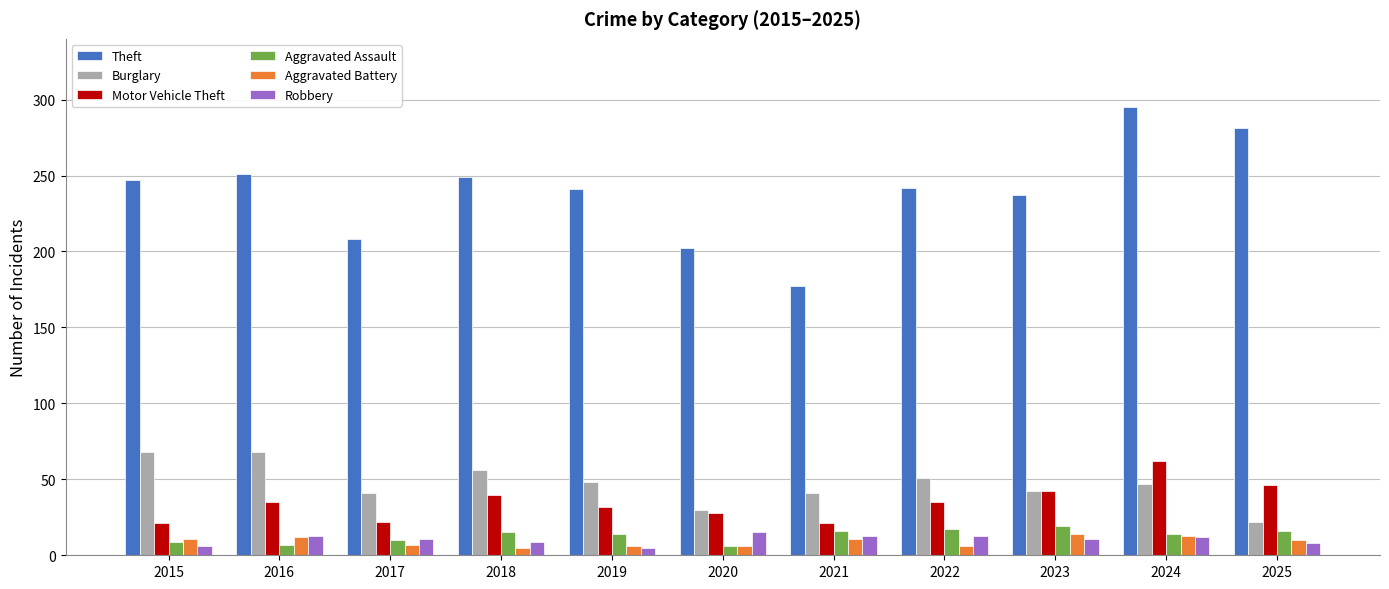

Does the chart contain any negative values?

No